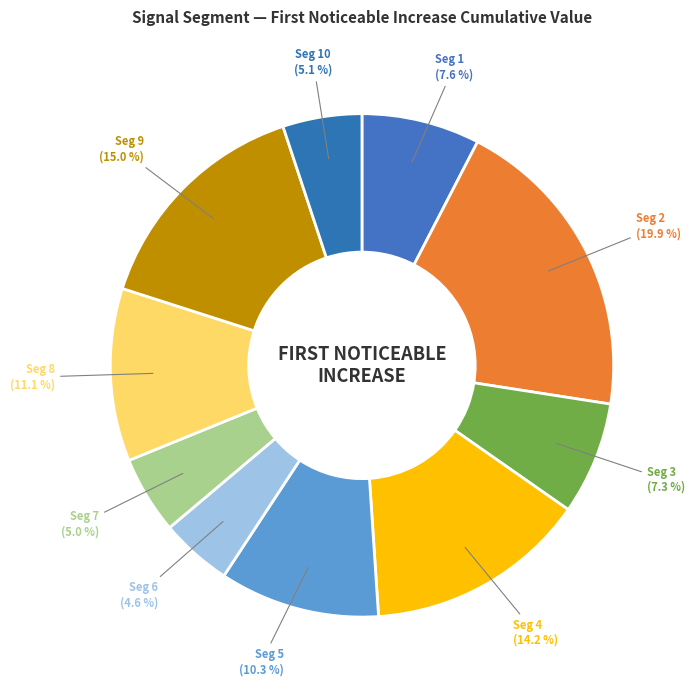

How many slices are in this pie chart?

10